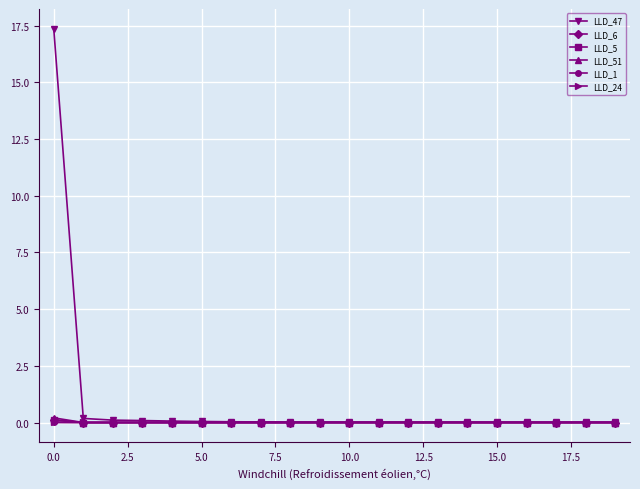

Which series has the largest range (max minus min)?

LLD_47